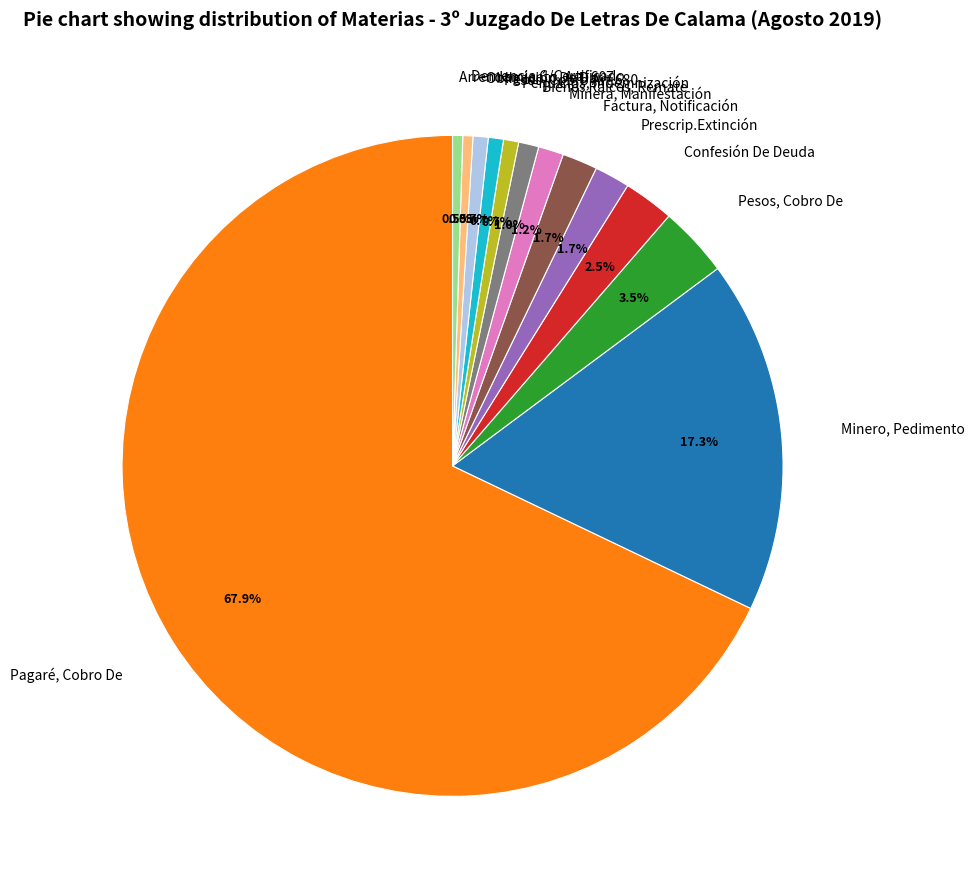

How many segments does this pie chart have?

13